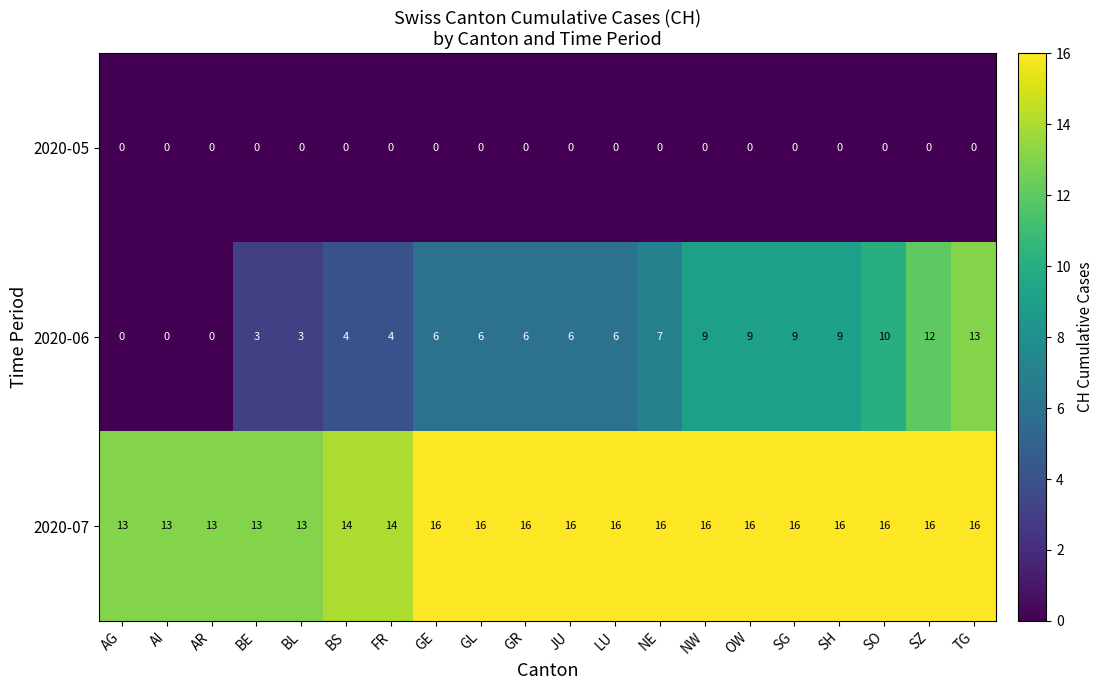

Rank the series by their maximum value, from lowest to highest.

2020-05, 2020-06, 2020-07